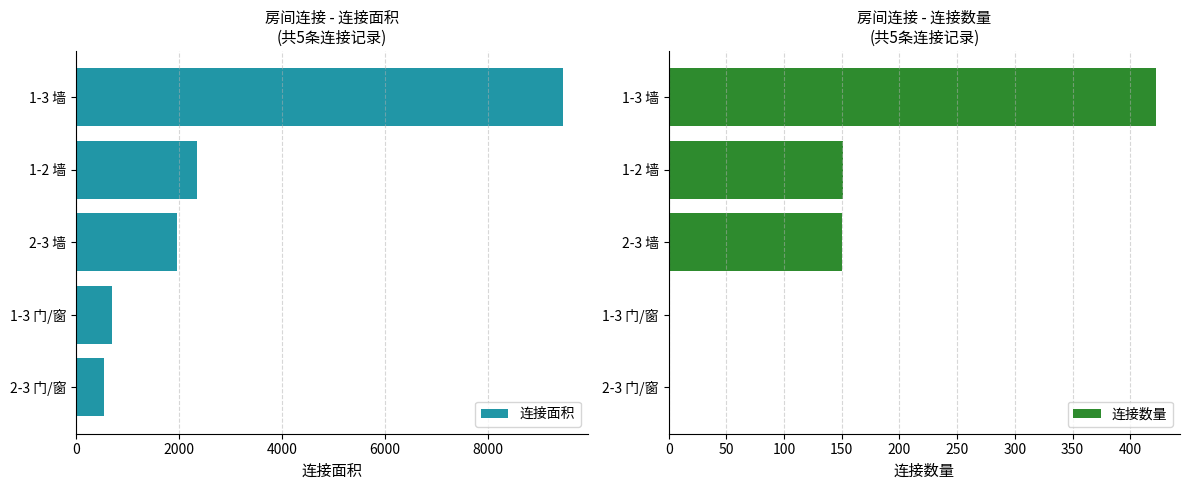

Read the 连接数量 value at 2-3 墙.

150